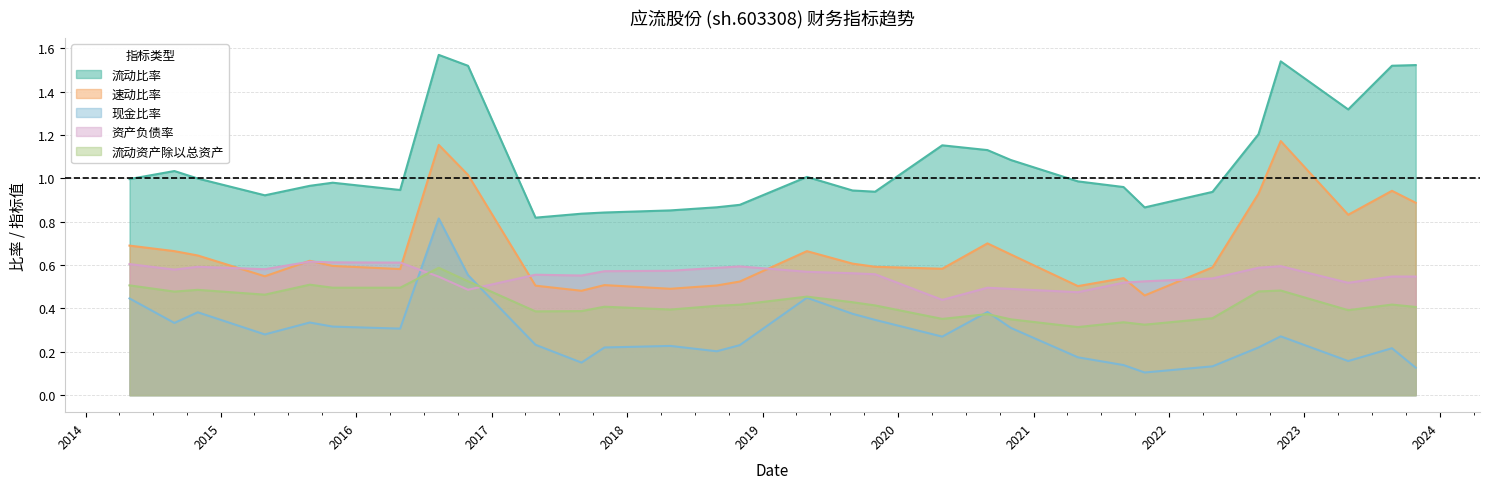

What are all the series names shown in the legend?

流动比率, 速动比率, 现金比率, 资产负债率, 流动资产除以总资产